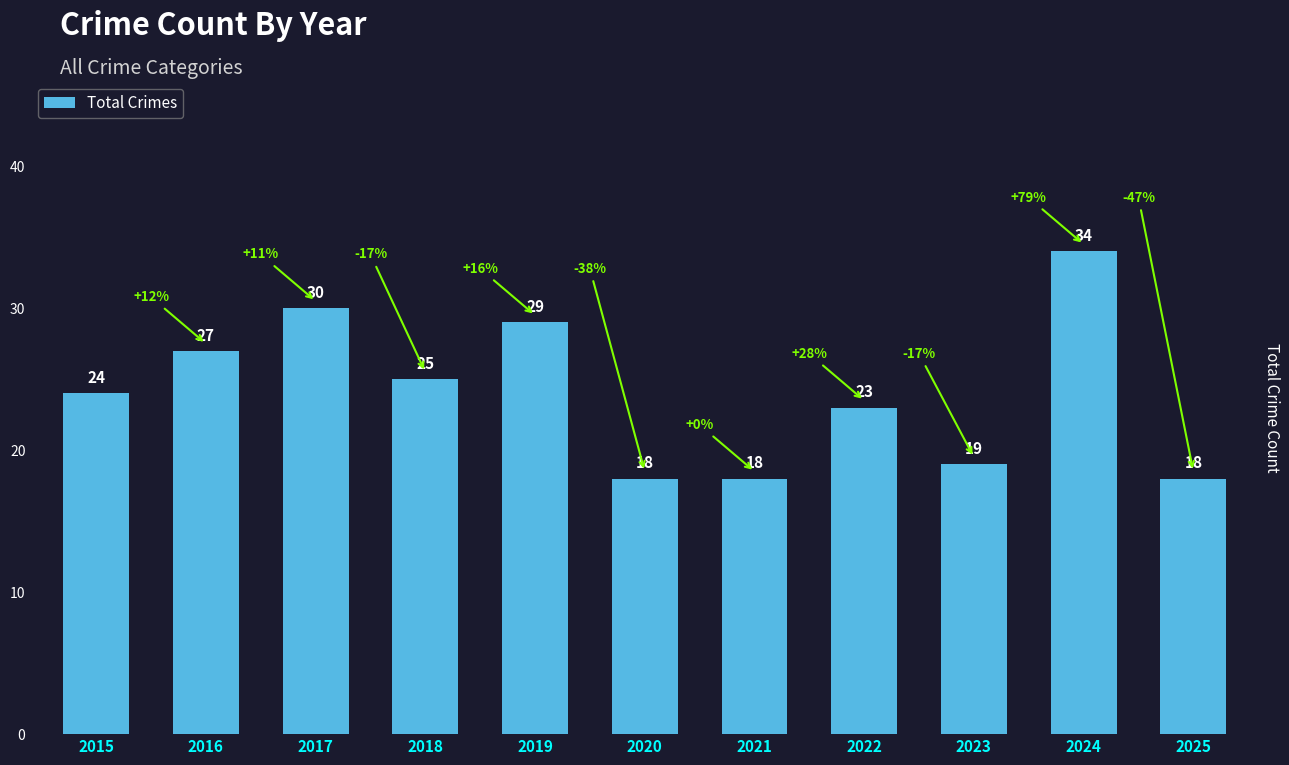

The chart shows a value of 23 at 2022. True or false?

True